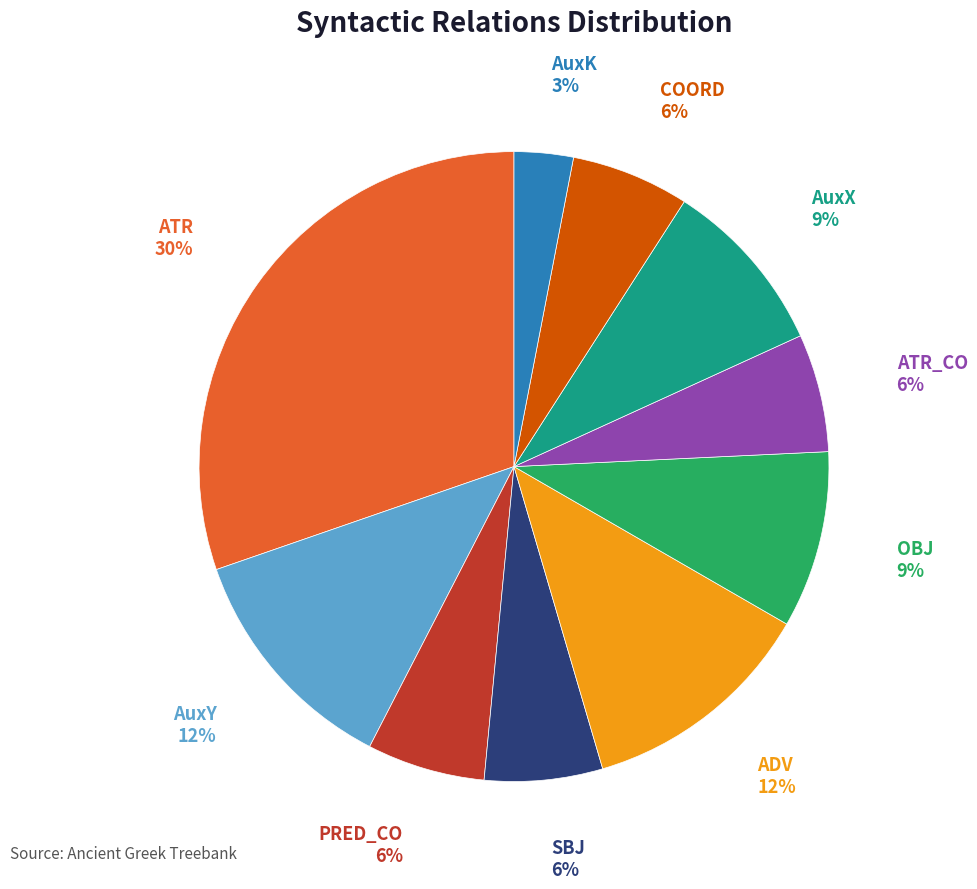

How many slices are in this pie chart?

10